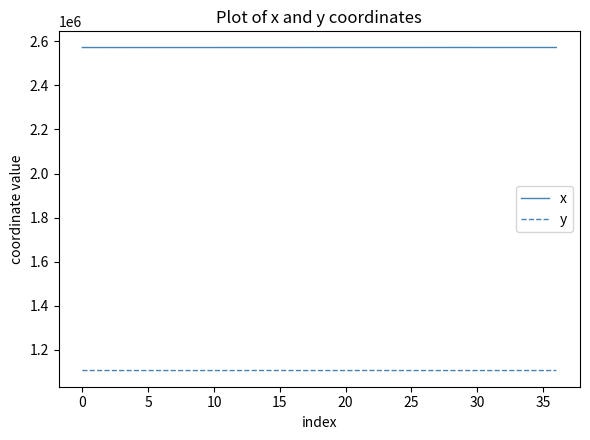

Which series has the largest total across all categories?

x